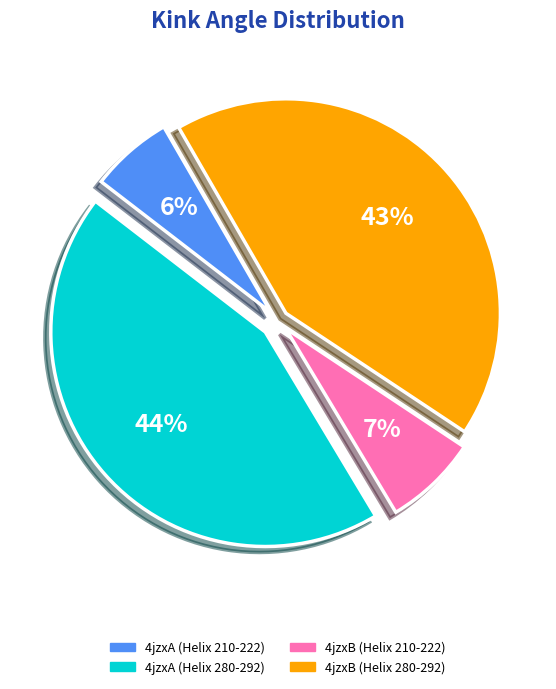

Is there a majority slice in this chart?

No